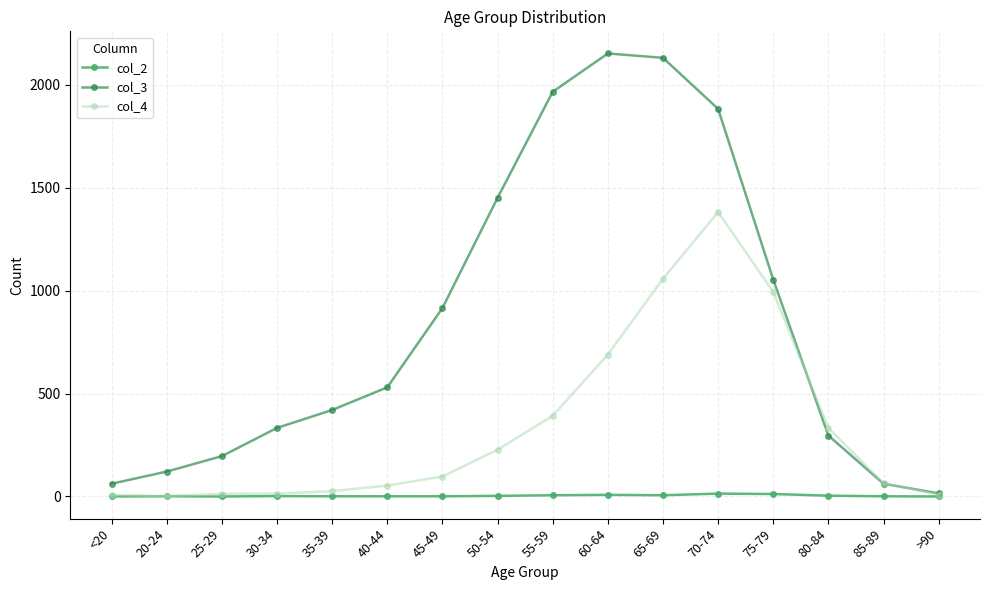

What is the value of the col_3 point at the 7th from the left?

915